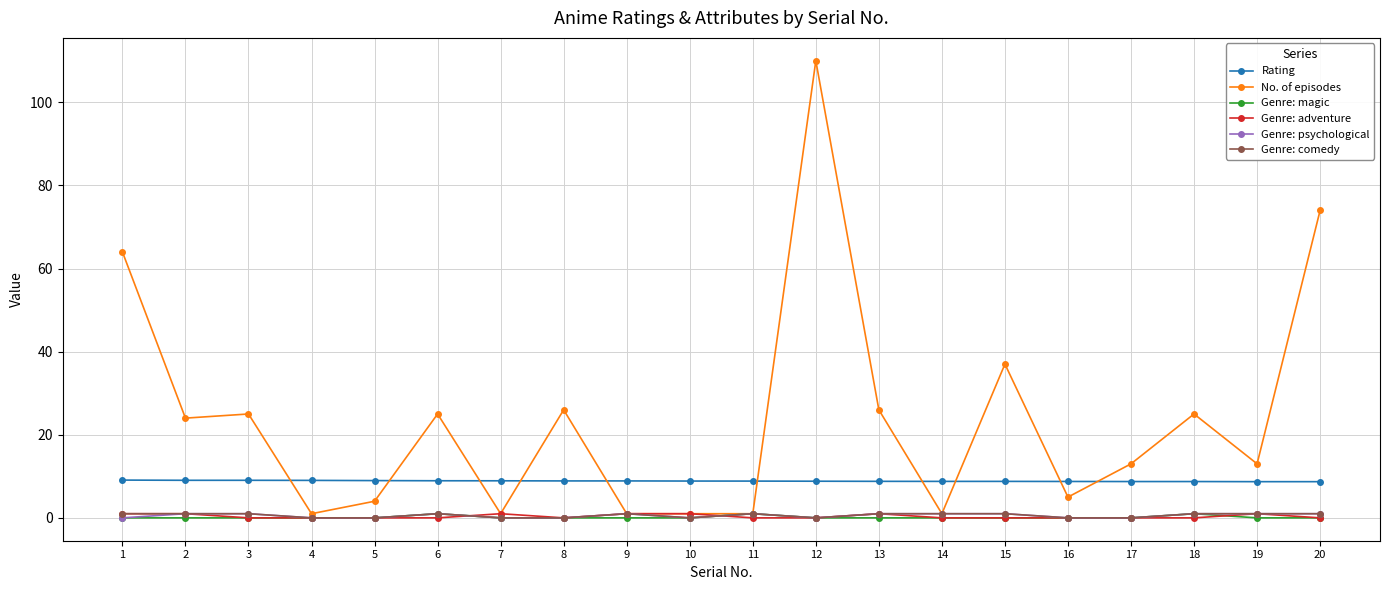

At which category does No. of episodes reach its first local peak?

3